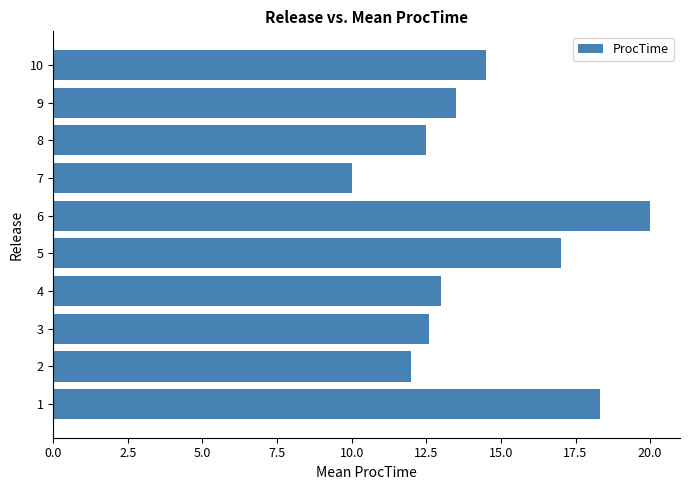

What is the difference between the maximum and minimum values?

10.0